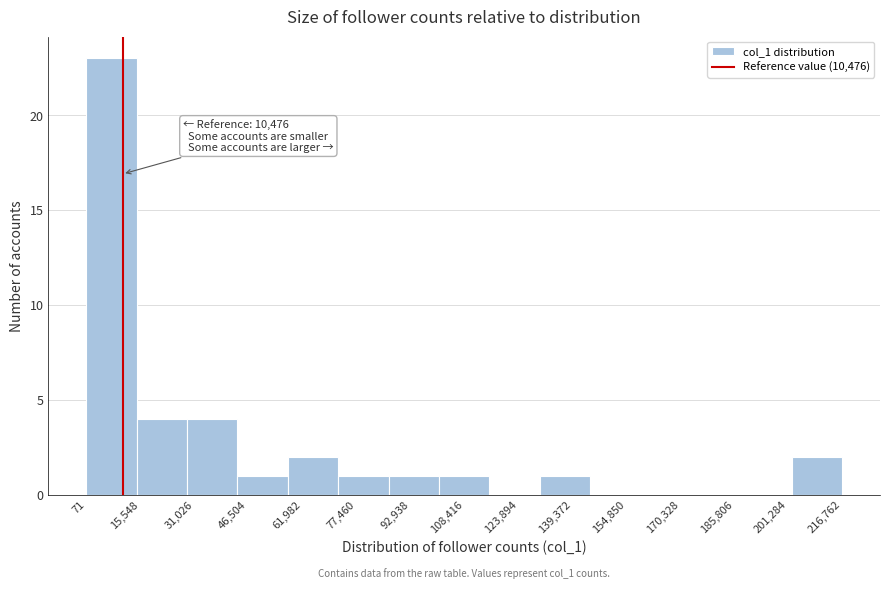

Over which range of the x-axis is the bar tallest?

0 to 14000